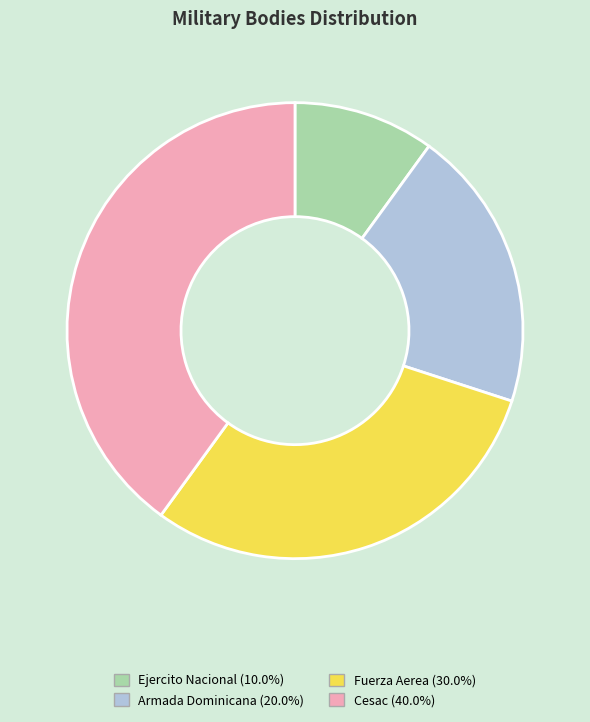

Between Armada Dominicana and Cesac, which is larger?

Cesac